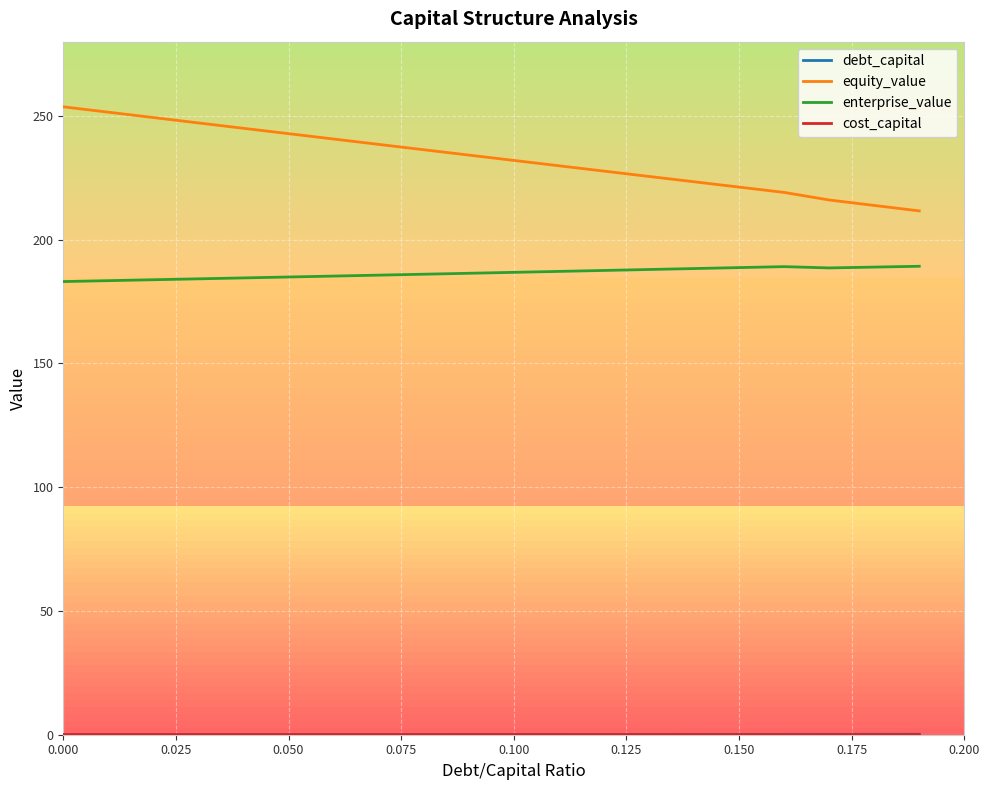

What is the minimum value for equity_value?

211.6